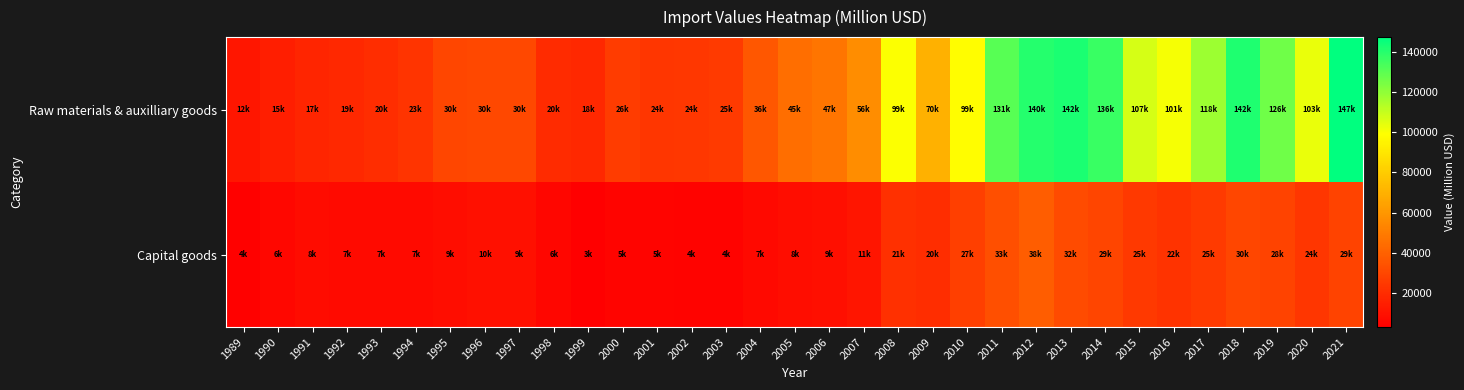

Reading left to right, extract all data points from this chart.

Raw materials & auxilliary goods: 1989=11905.5	1990=14893.1	1991=17233.8	1992=18700.0	1993=20034.8	1994=23133.6	1995=29586.6	1996=30469.7	1997=30229.5	1998=19611.8	1999=18475.0	2000=26018.7	2001=23879.4	2002=24227.5	2003=25496.3	2004=36204.2	2005=44792.0	2006=47171.4	2007=56484.7	2008=99492.7	2009=69638.1	2010=98755.1	2011=130934.3	2012=140126.1	2013=141957.9	2014=136208.6	2015=107081.0	2016=100945.8	2017=117851.3	2018=141581.2	2019=126355.5	2020=103209.9	2021=147380.2
Capital goods: 1989=3765.5	1990=6067.0	1991=7676.6	1992=7366.8	1993=7146.9	1994=7419.7	1995=8691.7	1996=9652.9	1997=9284.0	1998=5807.5	1999=3060.0	2000=4777.4	2001=4831.5	2002=4410.9	2003=4191.6	2004=6533.8	2005=8288.4	2006=9155.9	2007=11449.6	2008=21400.9	2009=20438.5	2010=26916.6	2011=33108.4	2012=38154.8	2013=31531.9	2014=29303.0	2015=24737.3	2016=22355.3	2017=25059.1	2018=29948.8	2019=28465.6	2020=23702.9	2021=28627.0